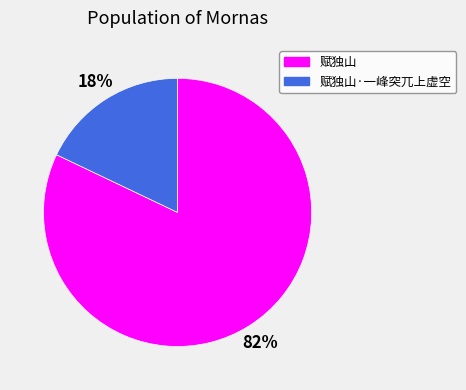

Rank the categories by value from lowest to highest.

赋独山·一峰突兀上虚空, 赋独山